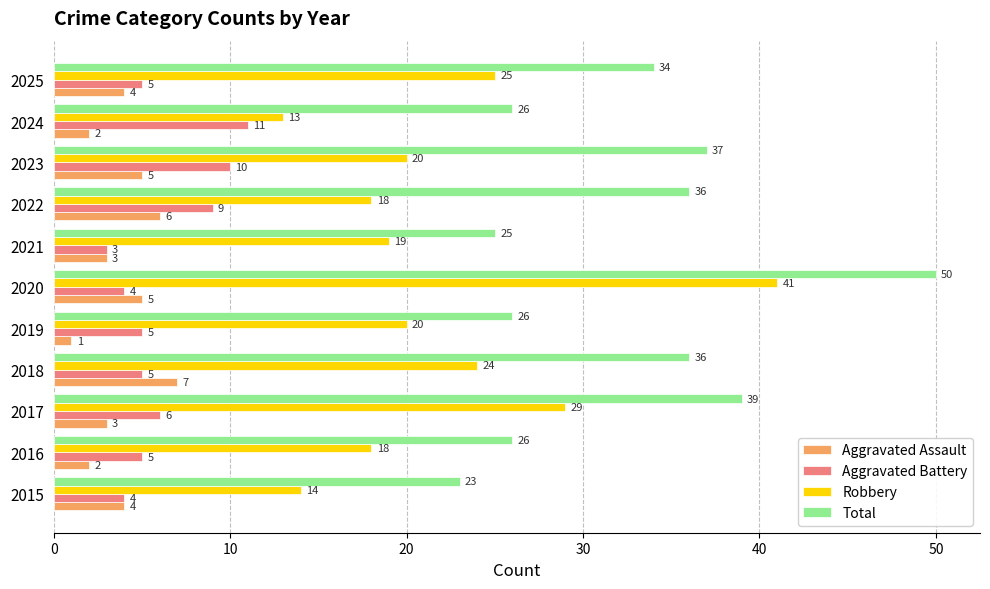

What is the highest value of the Aggravated Assault series?

7